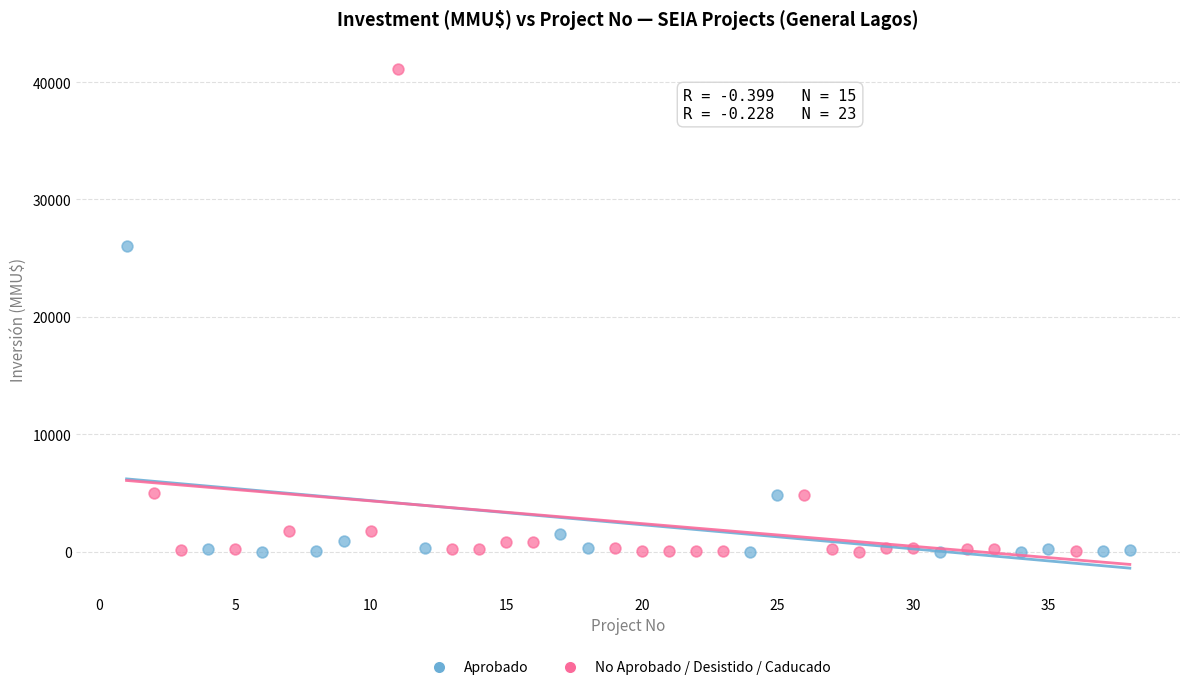

Which series has the widest spread of Y values?

No Aprobado / Desistido / Caducado